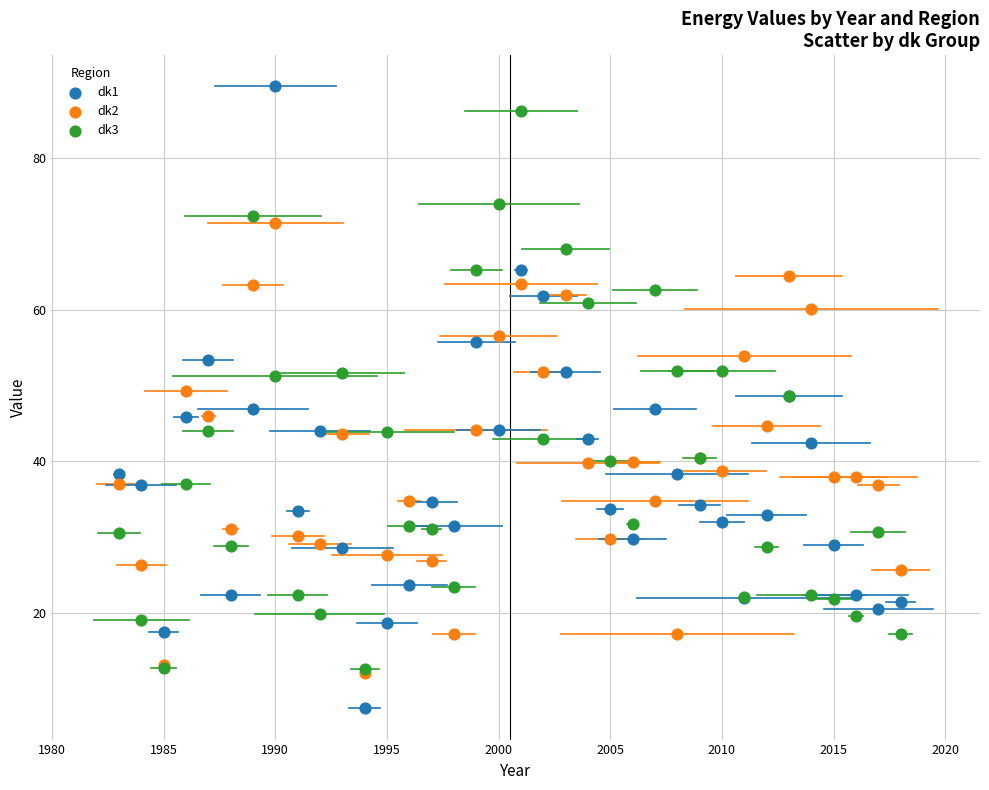

What are all the series names shown in the legend?

dk1, dk2, dk3